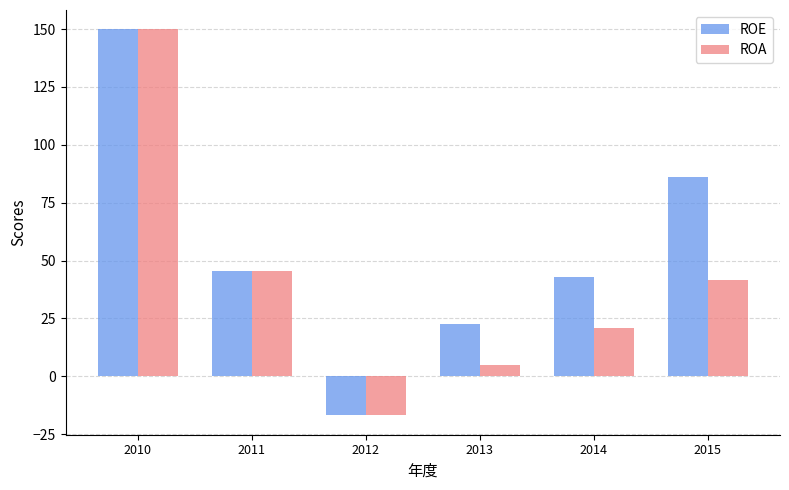

Between 2012 and 2014, which series saw the biggest shift?

ROE